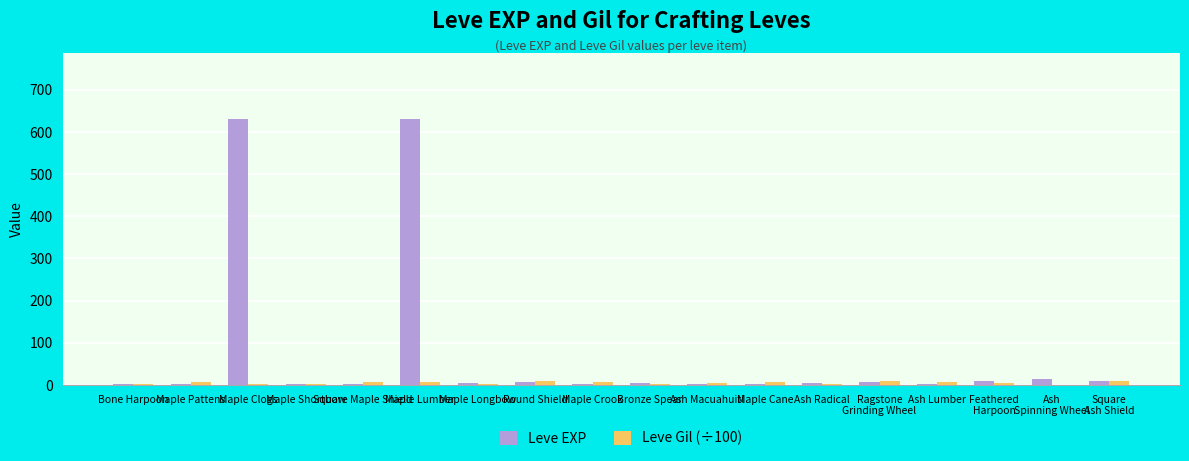

Which series has the largest total across all categories?

Leve EXP